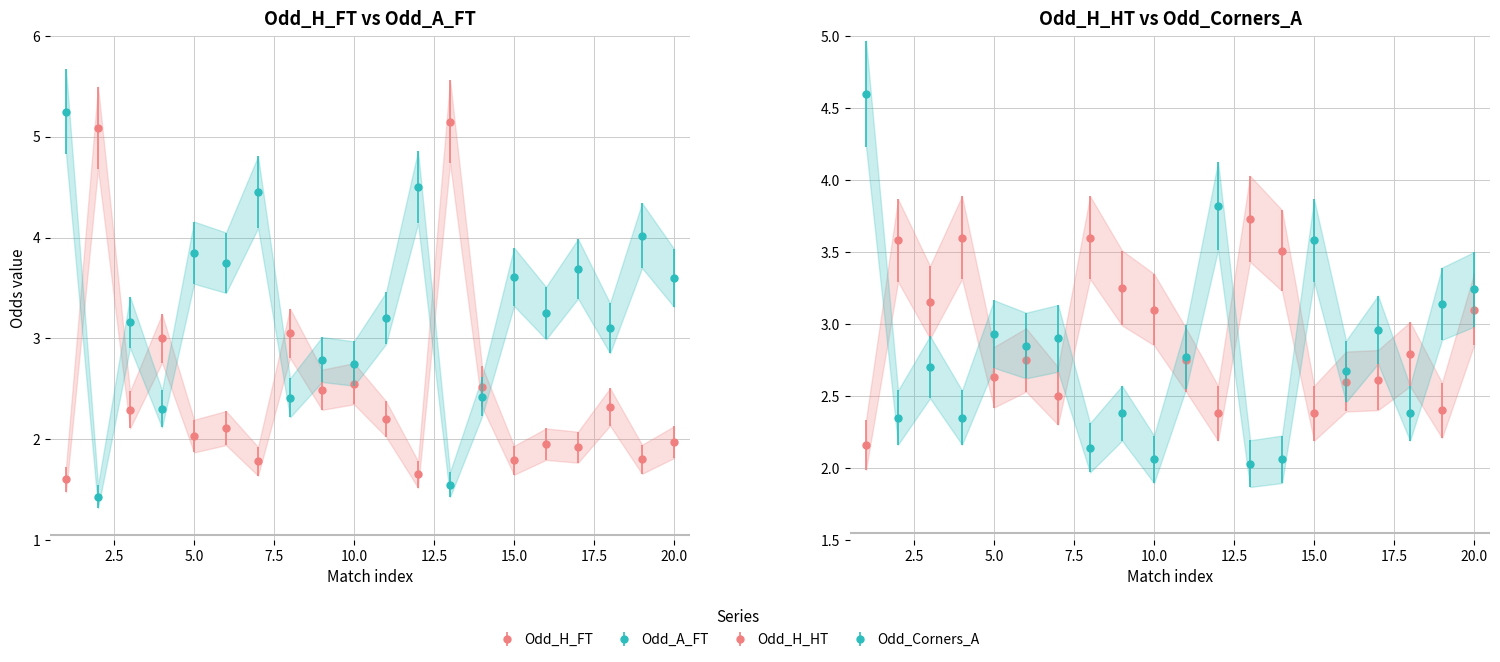

Where is the first local maximum for Odd_H_HT?

2